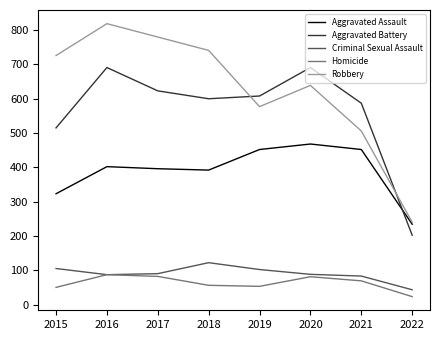

What is the difference between the Robbery values at 2015 and 2018?

15